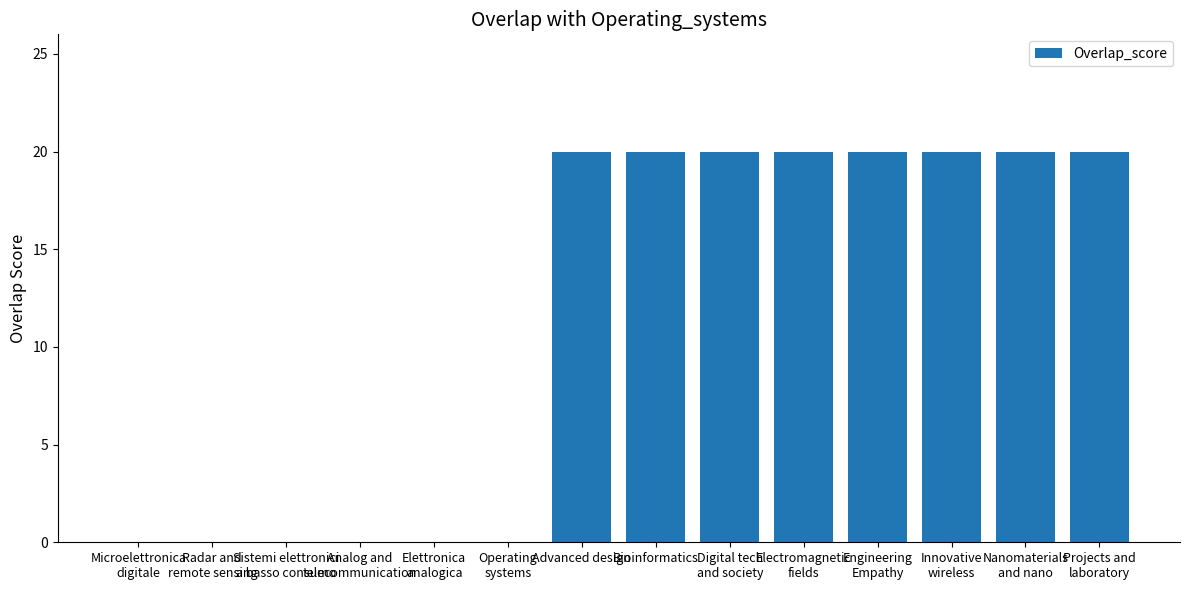

What is the sum of all values?

160